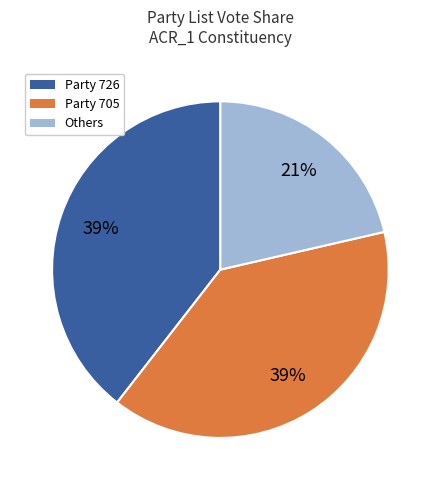

What percentage is the Party 705 slice, to the nearest percent?

39%